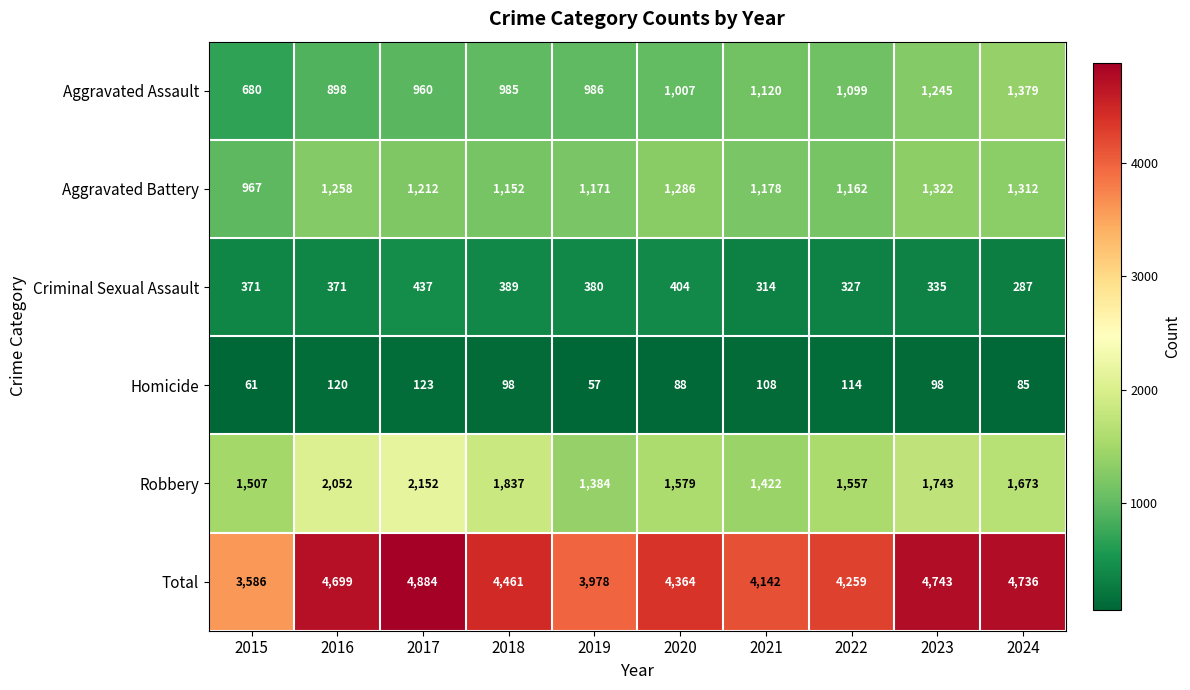

At 2022, list the series in order from smallest to largest.

Homicide, Criminal Sexual Assault, Aggravated Assault, Aggravated Battery, Robbery, Total